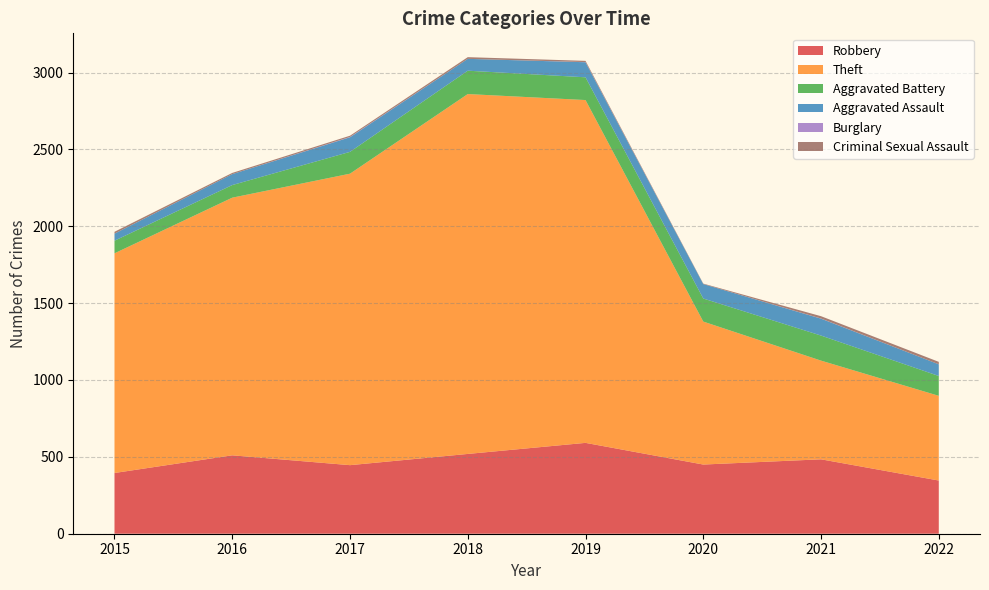

Reading right to left, transcribe all the data shown in this chart.

Robbery: 346	484	450	591	519	446	510	395
Theft: 551	642	930	2230	2341	1896	1676	1429
Aggravated Battery: 129	163	150	148	152	142	82	82
Aggravated Assault: 76	110	94	98	77	95	71	46
Burglary: 0	1	0	1	0	2	0	0
Criminal Sexual Assault: 16	15	3	8	11	8	8	12